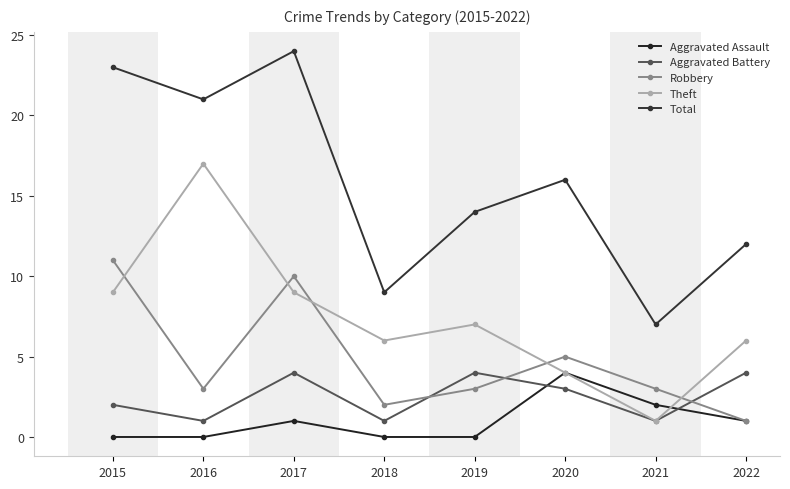

Where is the first local minimum for Total?

2016